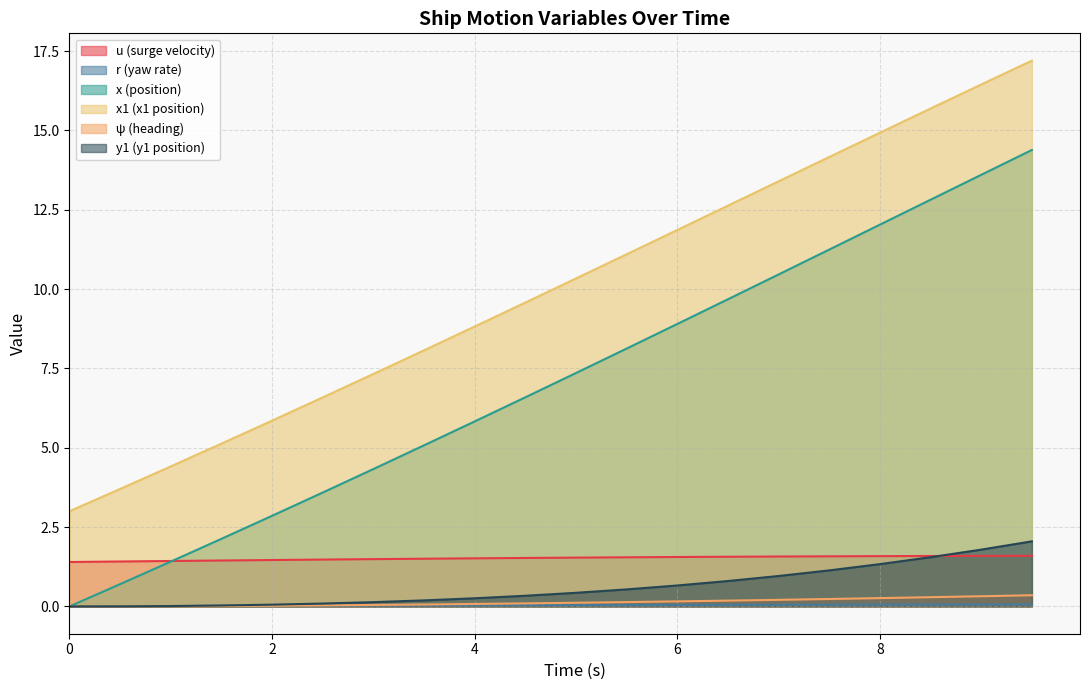

Does the chart have visible grid lines?

Yes